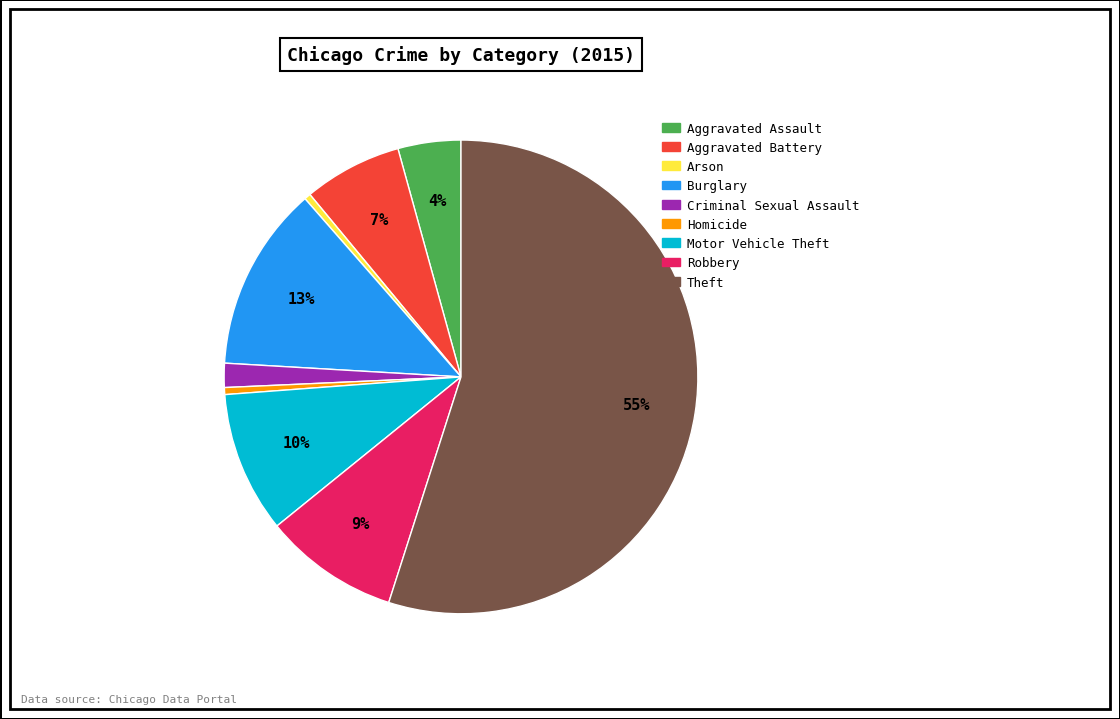

To the nearest percent, what is the average slice percentage?

11%